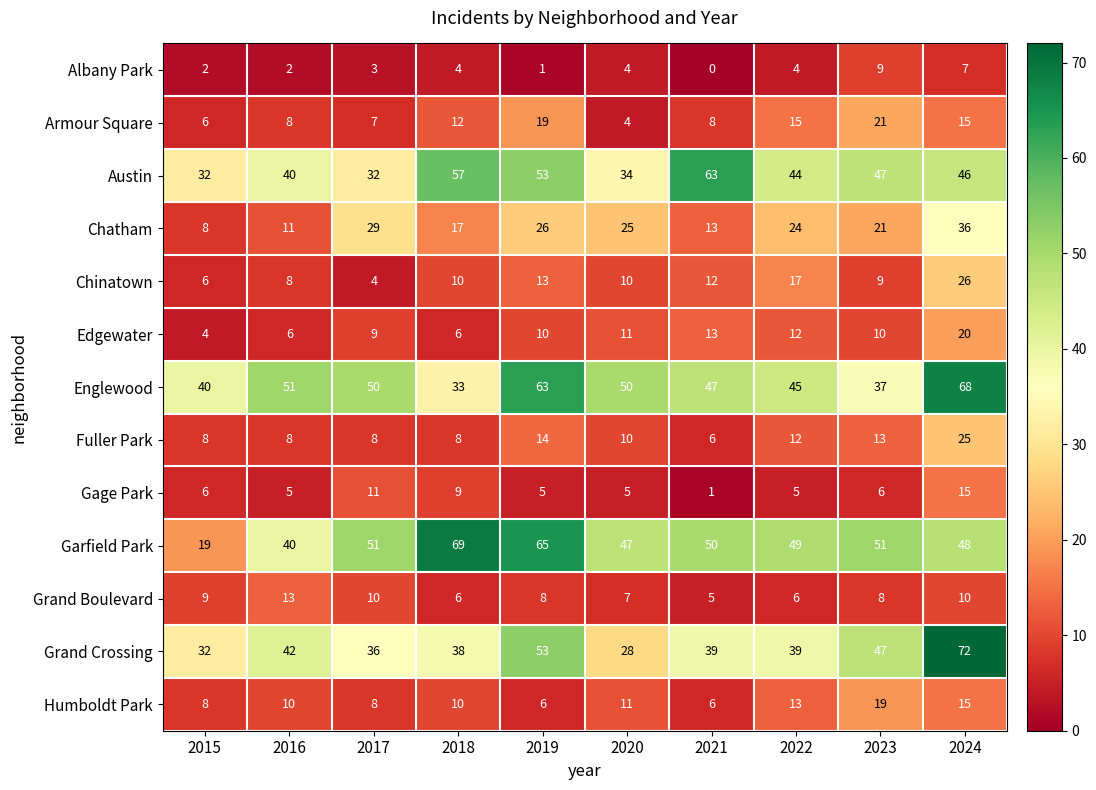

At how many categories does at least one series exceed 36?

10